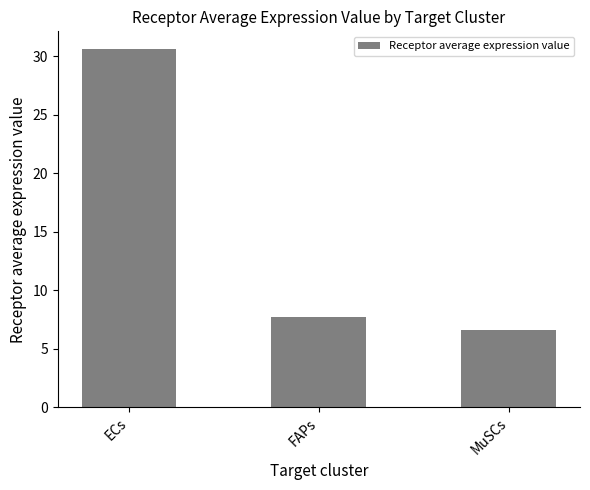

The chart shows a value of 30.6 at ECs. True or false?

True